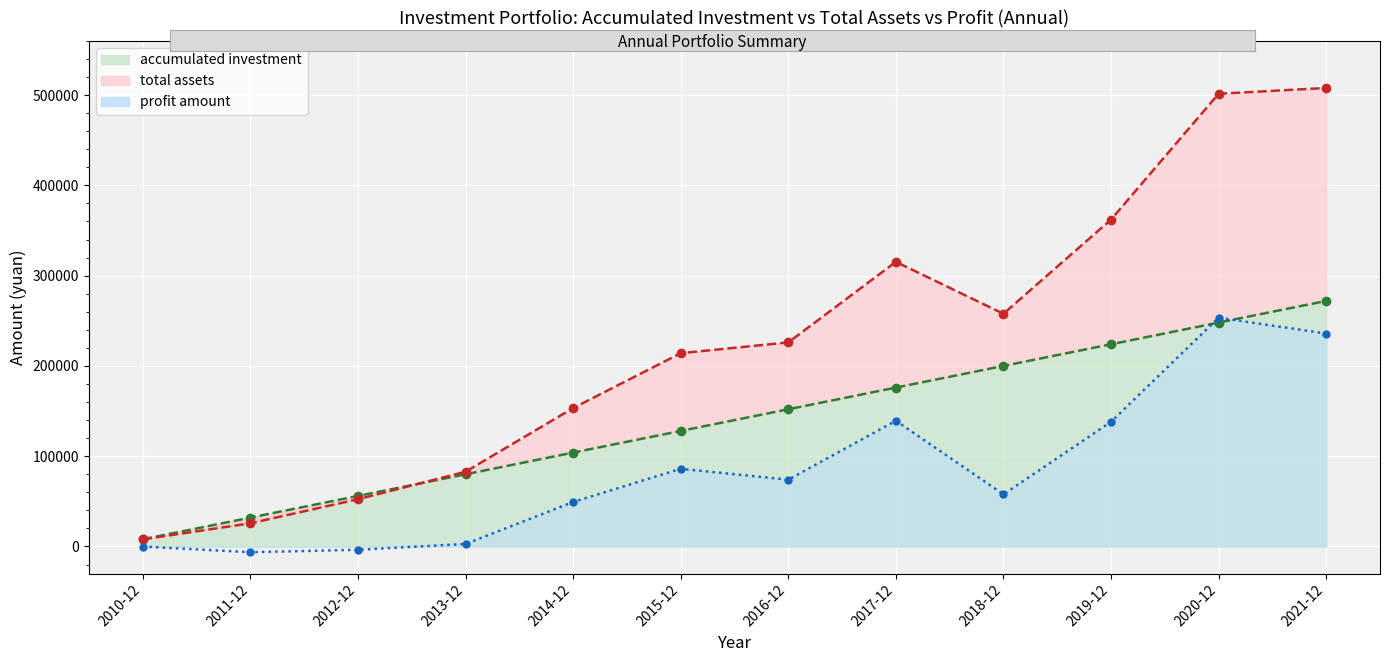

Is the value of total assets at 2019-12 greater than the value of accumulated investment at 2016-12?

Yes